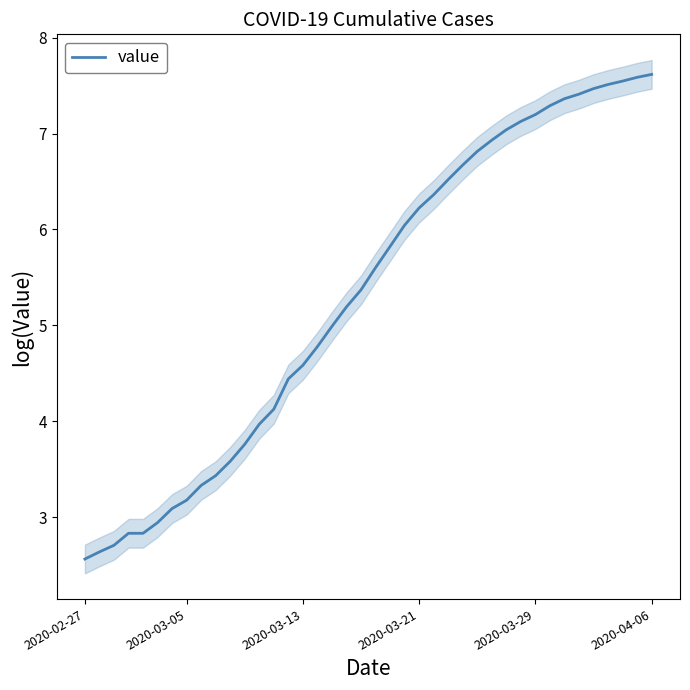

True or false: the data has more than 1 interior local peaks.

False